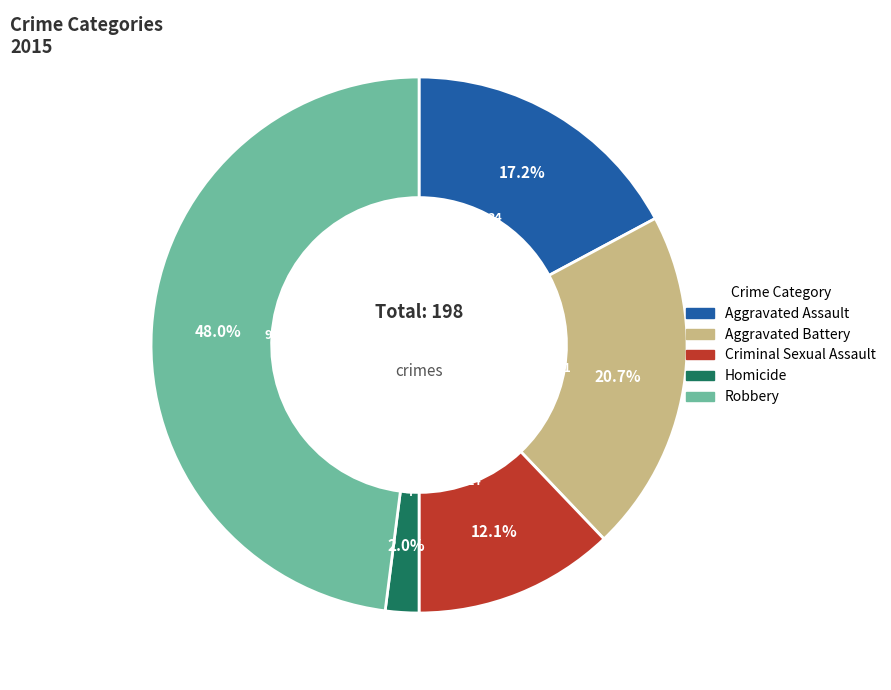

To the nearest percent, what is the difference between the Aggravated Assault and Aggravated Battery slice percentages?

4%